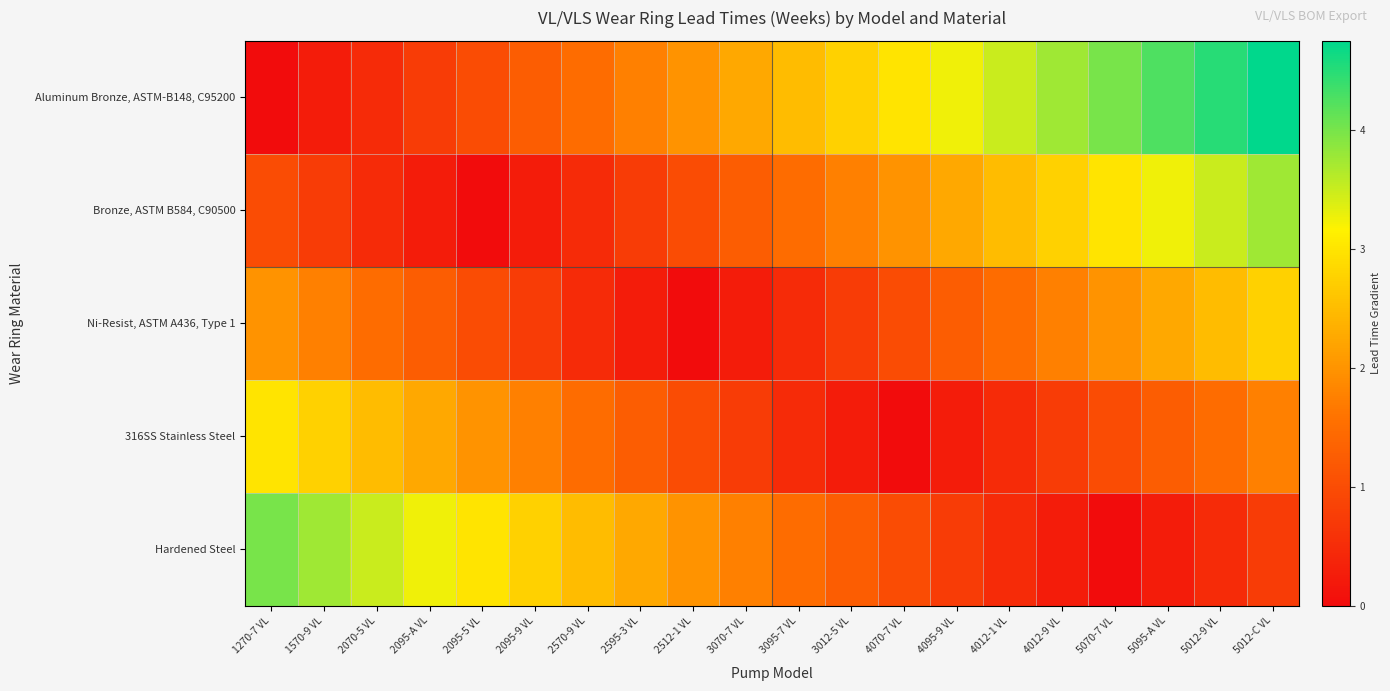

Reading left to right, transcribe all the data shown in this chart.

Aluminum Bronze, ASTM-B148, C95200: 1270-7 VL=0.0	1570-9 VL=0.2	2070-5 VL=0.5	2095-A VL=0.8	2095-5 VL=1.0	2095-9 VL=1.2	2570-9 VL=1.5	2595-3 VL=1.8	2512-1 VL=2.0	3070-7 VL=2.2	3095-7 VL=2.5	3012-5 VL=2.8	4070-7 VL=3.0	4095-9 VL=3.2	4012-1 VL=3.5	4012-9 VL=3.8	5070-7 VL=4.0	5095-A VL=4.2	5012-9 VL=4.5	5012-C VL=4.8
Bronze, ASTM B584, C90500: 1270-7 VL=1.0	1570-9 VL=0.8	2070-5 VL=0.5	2095-A VL=0.2	2095-5 VL=0.0	2095-9 VL=0.2	2570-9 VL=0.5	2595-3 VL=0.8	2512-1 VL=1.0	3070-7 VL=1.2	3095-7 VL=1.5	3012-5 VL=1.8	4070-7 VL=2.0	4095-9 VL=2.2	4012-1 VL=2.5	4012-9 VL=2.8	5070-7 VL=3.0	5095-A VL=3.2	5012-9 VL=3.5	5012-C VL=3.8
Ni-Resist, ASTM A436, Type 1: 1270-7 VL=2.0	1570-9 VL=1.8	2070-5 VL=1.5	2095-A VL=1.2	2095-5 VL=1.0	2095-9 VL=0.8	2570-9 VL=0.5	2595-3 VL=0.2	2512-1 VL=0.0	3070-7 VL=0.2	3095-7 VL=0.5	3012-5 VL=0.8	4070-7 VL=1.0	4095-9 VL=1.2	4012-1 VL=1.5	4012-9 VL=1.8	5070-7 VL=2.0	5095-A VL=2.2	5012-9 VL=2.5	5012-C VL=2.8
316SS Stainless Steel: 1270-7 VL=3.0	1570-9 VL=2.8	2070-5 VL=2.5	2095-A VL=2.2	2095-5 VL=2.0	2095-9 VL=1.8	2570-9 VL=1.5	2595-3 VL=1.2	2512-1 VL=1.0	3070-7 VL=0.8	3095-7 VL=0.5	3012-5 VL=0.2	4070-7 VL=0.0	4095-9 VL=0.2	4012-1 VL=0.5	4012-9 VL=0.8	5070-7 VL=1.0	5095-A VL=1.2	5012-9 VL=1.5	5012-C VL=1.8
Hardened Steel: 1270-7 VL=4.0	1570-9 VL=3.8	2070-5 VL=3.5	2095-A VL=3.2	2095-5 VL=3.0	2095-9 VL=2.8	2570-9 VL=2.5	2595-3 VL=2.2	2512-1 VL=2.0	3070-7 VL=1.8	3095-7 VL=1.5	3012-5 VL=1.2	4070-7 VL=1.0	4095-9 VL=0.8	4012-1 VL=0.5	4012-9 VL=0.2	5070-7 VL=0.0	5095-A VL=0.2	5012-9 VL=0.5	5012-C VL=0.8